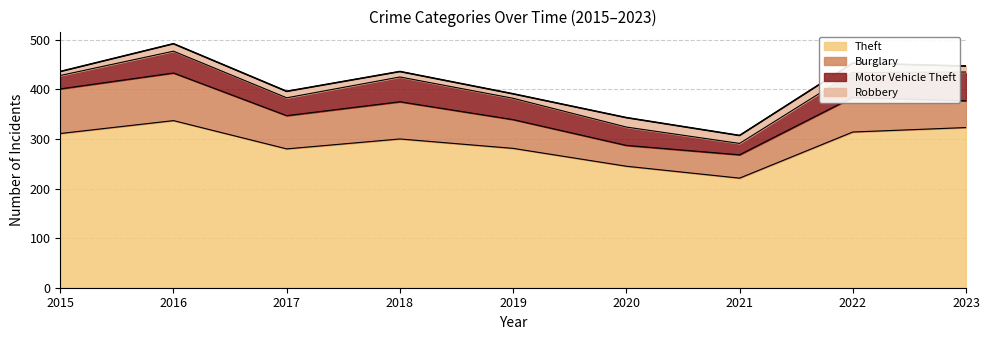

Reading right to left, extract all data points from this chart.

Theft: 323	314	221	245	281	300	280	337	311
Burglary: 54	70	47	42	58	75	67	96	90
Motor Vehicle Theft: 58	50	23	37	43	50	36	44	27
Robbery: 12	19	16	19	9	11	13	15	8